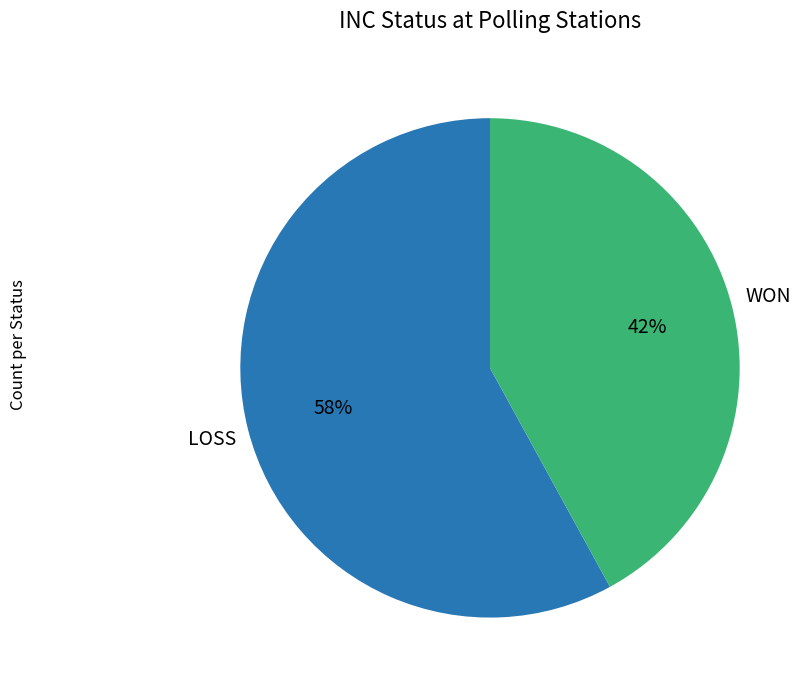

Is there a majority slice in this chart?

Yes